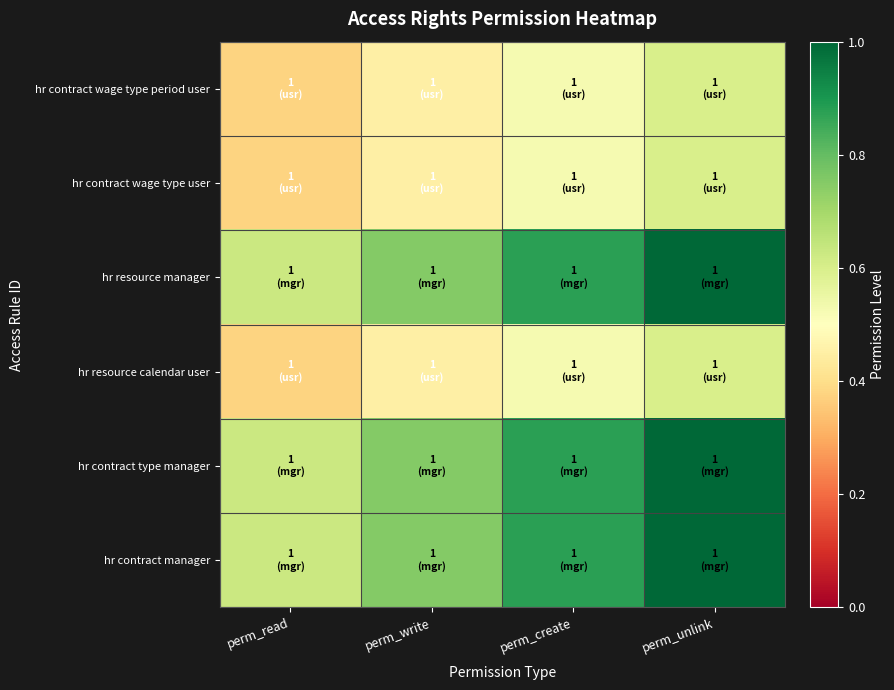

Rank the series by their maximum value, from lowest to highest.

hr contract wage type period user, hr contract wage type user, hr resource calendar user, hr resource manager, hr contract type manager, hr contract manager